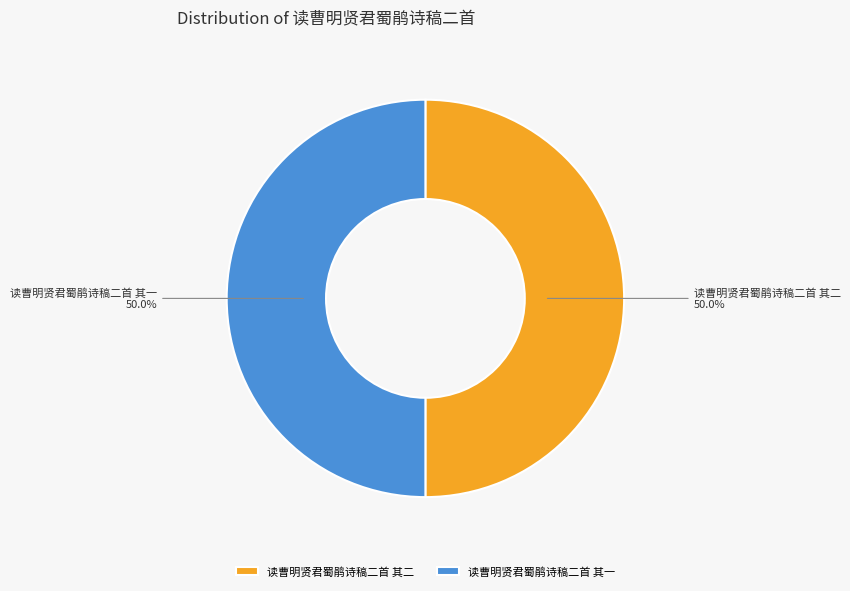

Approximately how many times larger is the value at 读曹明贤君蜀鹃诗稿二首 其一 compared to 读曹明贤君蜀鹃诗稿二首 其二?

1.0